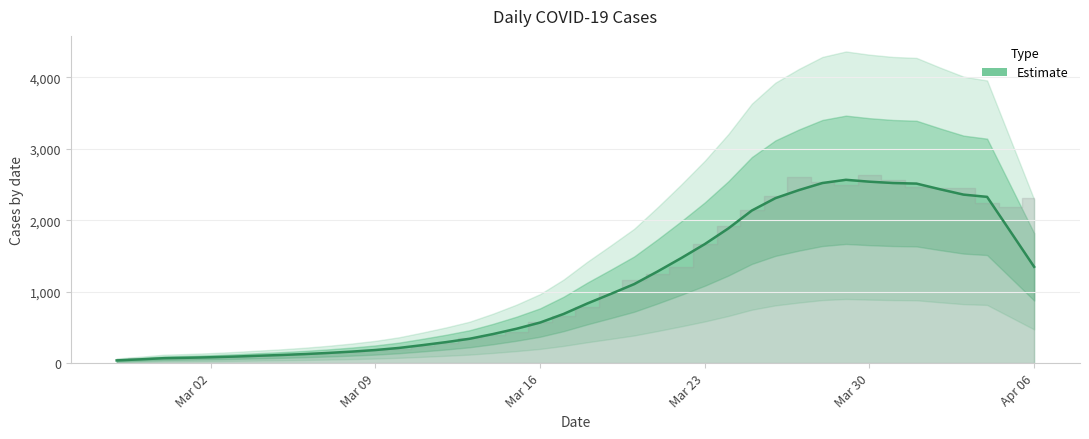

How many lines are shown in the chart?

1